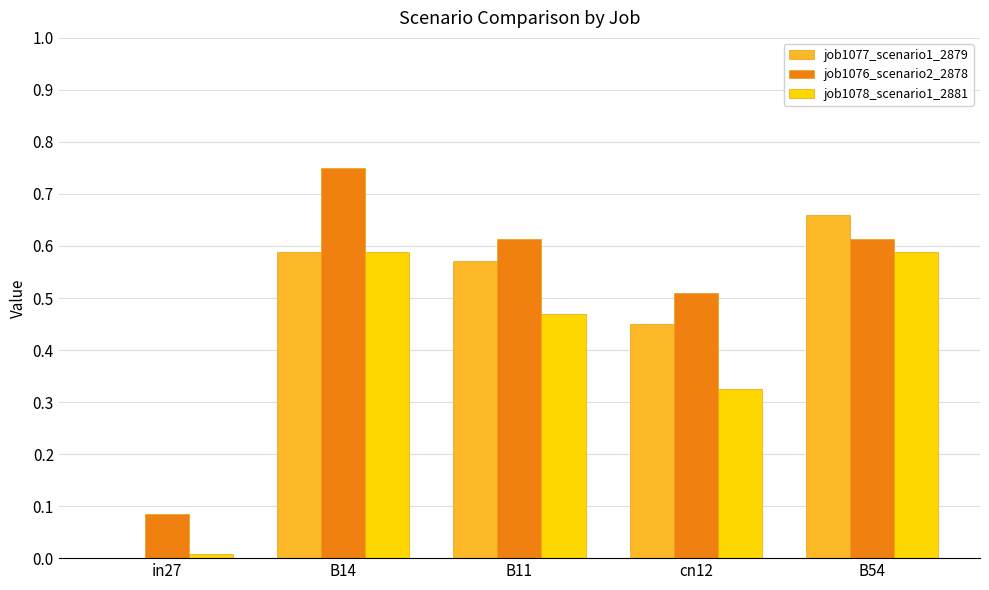

What is the total value across all series at B11?

1.7